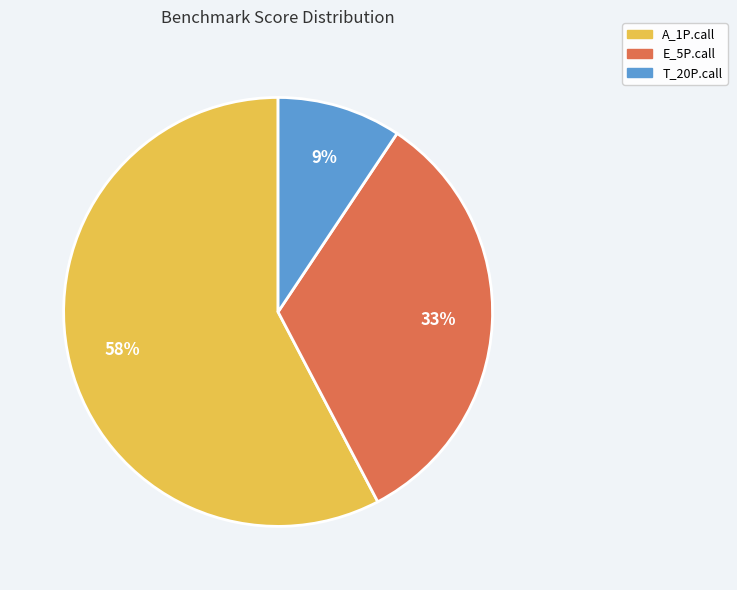

Is there a majority slice in this chart?

Yes